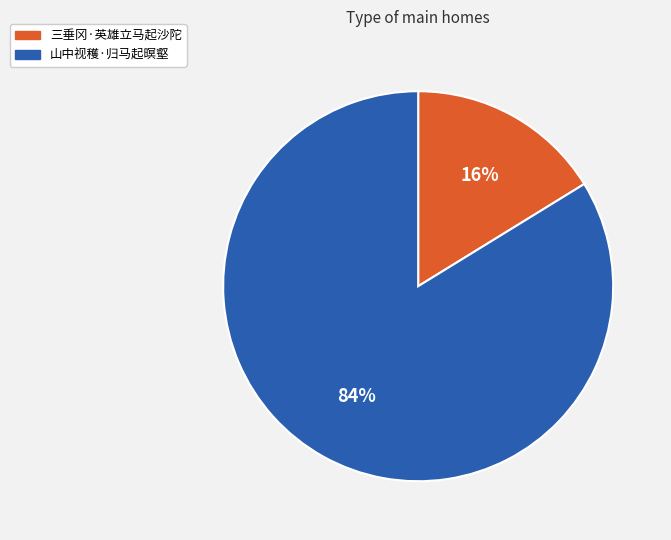

Which slice is the largest?

山中视穫·归马起暝壑